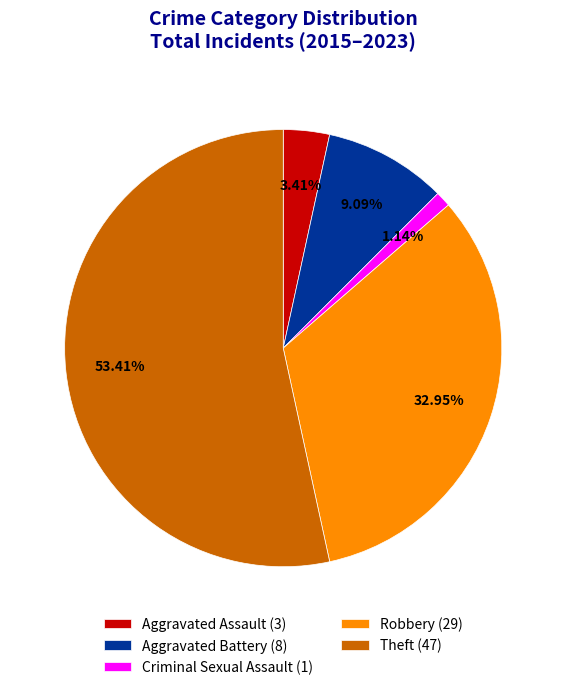

Do Aggravated Assault and Criminal Sexual Assault together represent more than half of the pie?

No